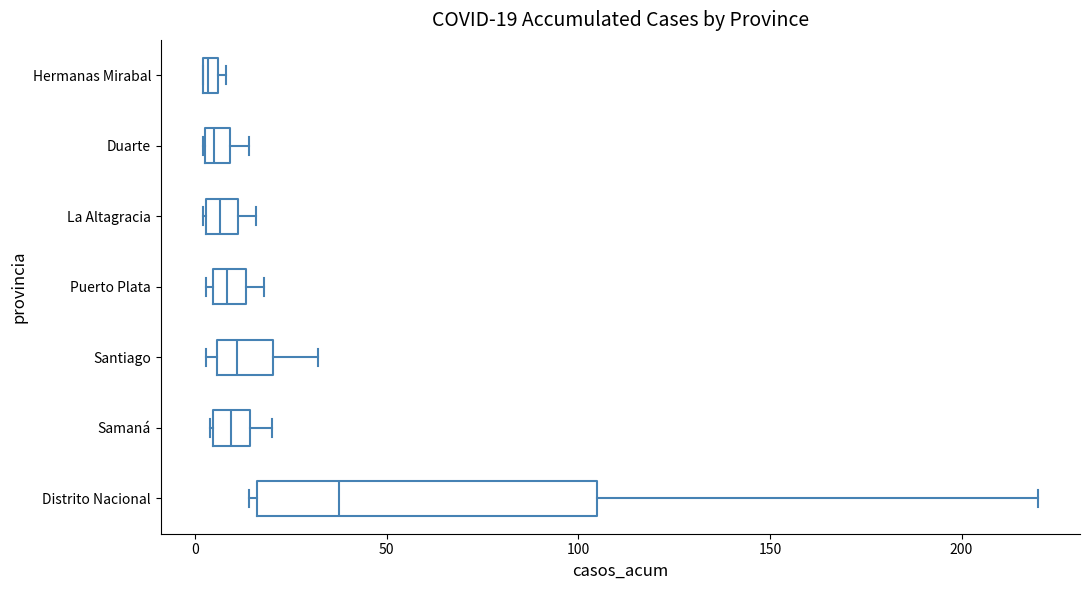

Comparing the boxes themselves (not the whiskers), which one is the widest?

Distrito Nacional